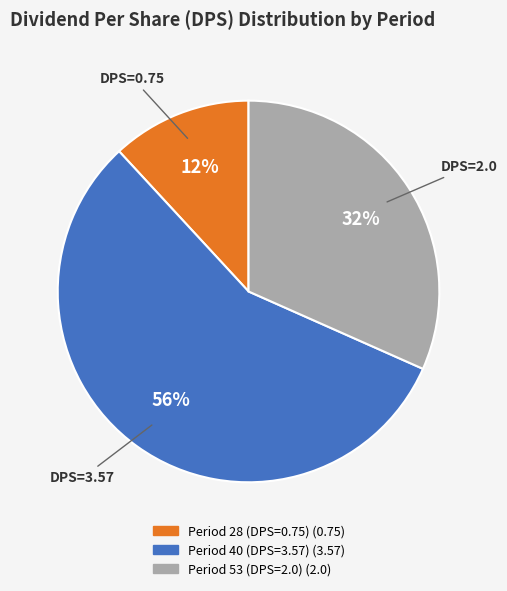

How many slices are in this pie chart?

3